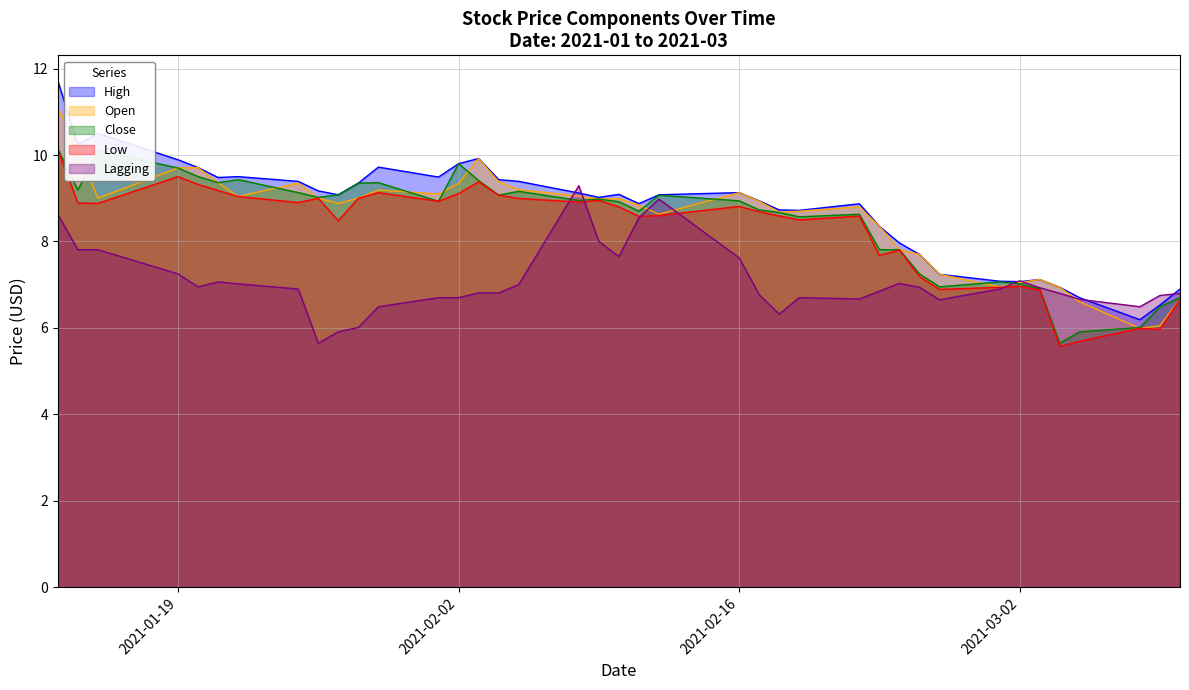

True or false: Close has a value of 8.9 at 2021-02-16.

True